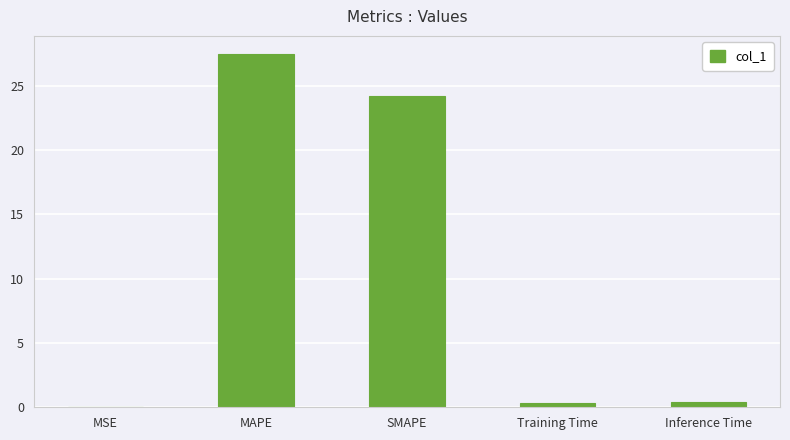

Where is the data nearest to the value 13?

SMAPE